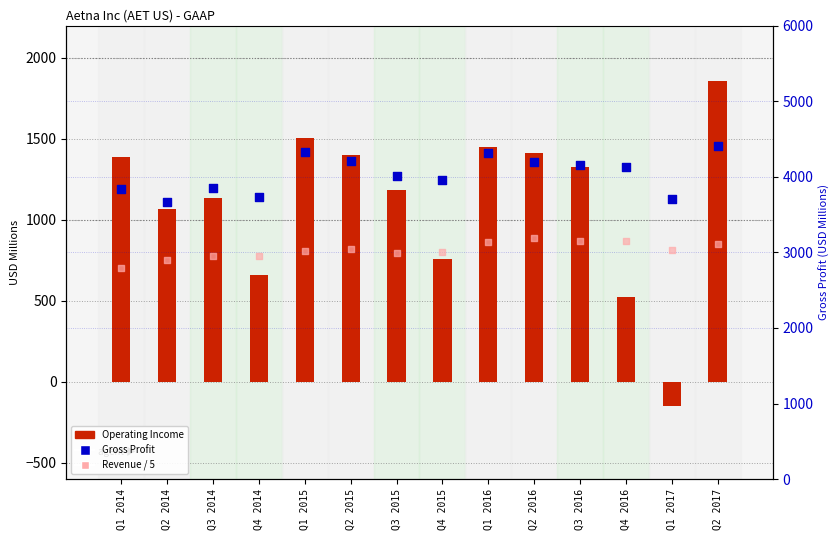

Which series contains the lowest Y value?

Operating Income